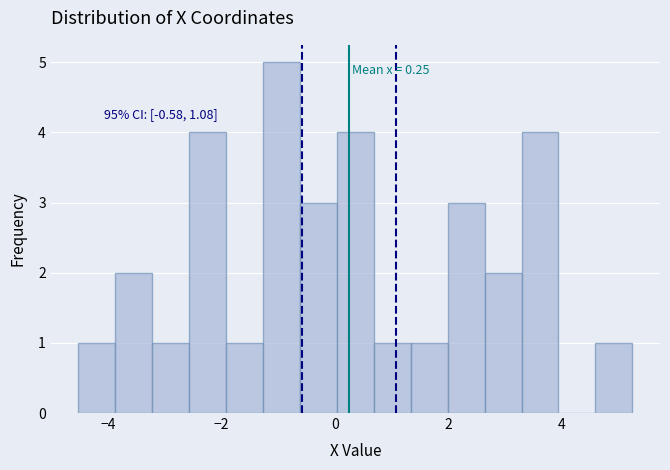

Read against the x-axis, roughly where is the centre of the tallest bar?

-1.0